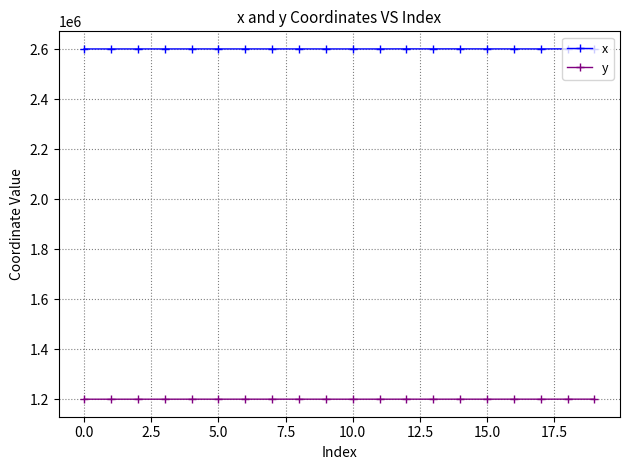

What is the value of the x point at the 2nd from the left?

2601007.9